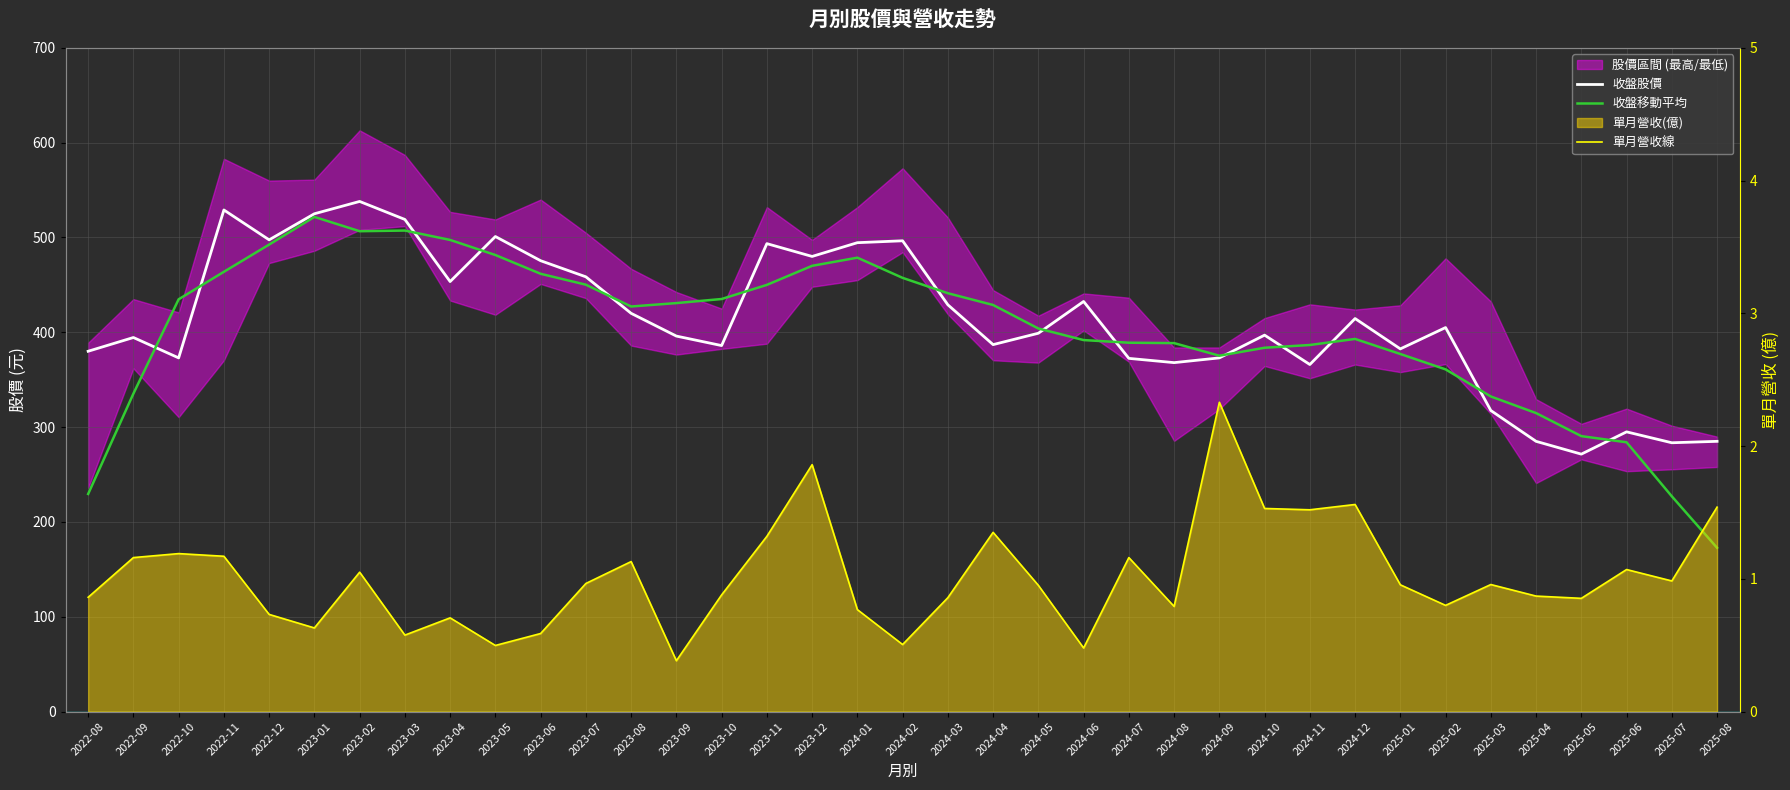

What is the approximate value of 收盤移動平均 at 2022-09?

335.3